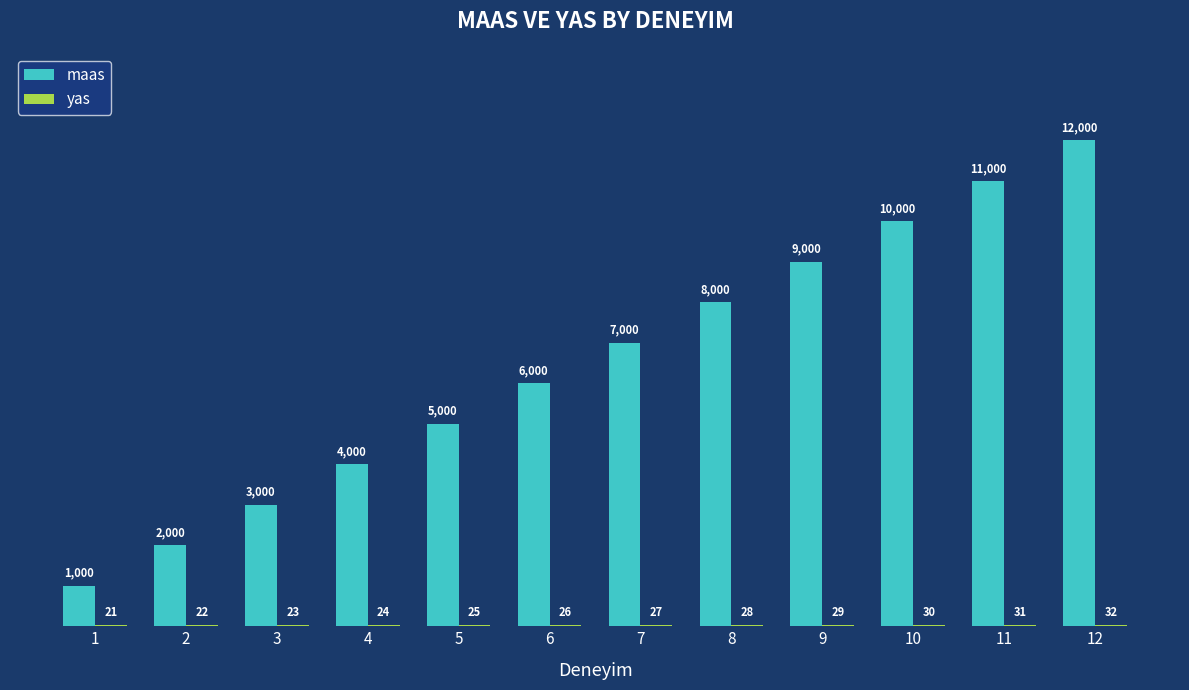

Which category has the highest value across all series?

12